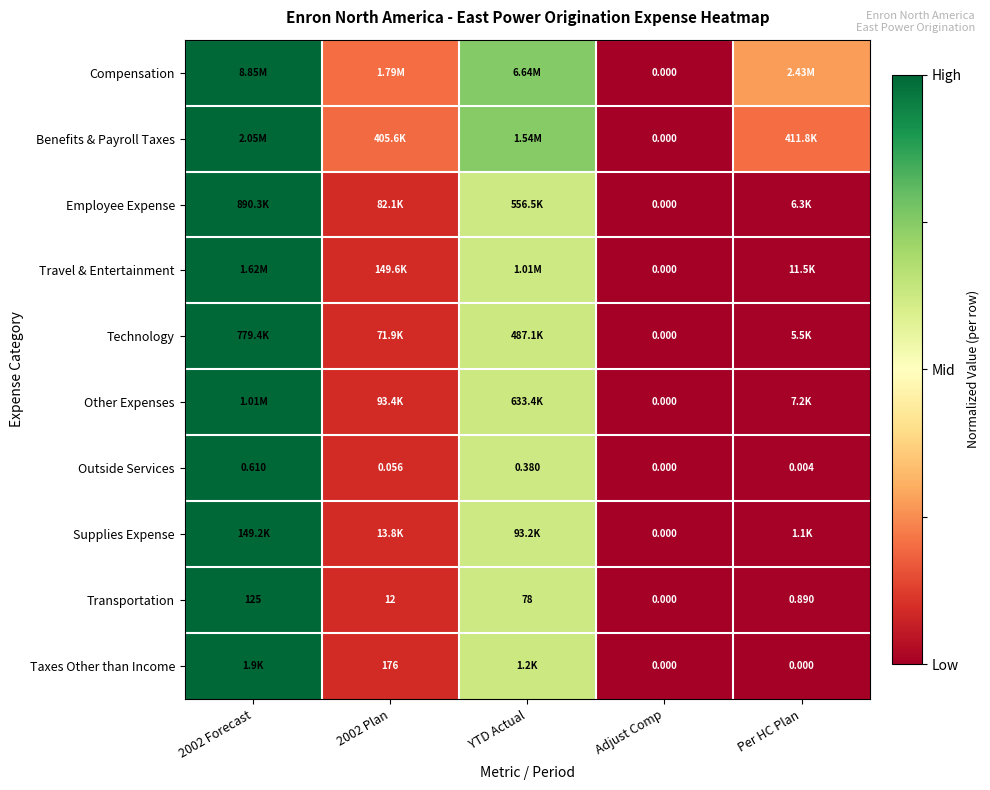

Is the value of Outside Services at 2002 Forecast greater than the value of Taxes Other than Income at Per HC Plan?

Yes